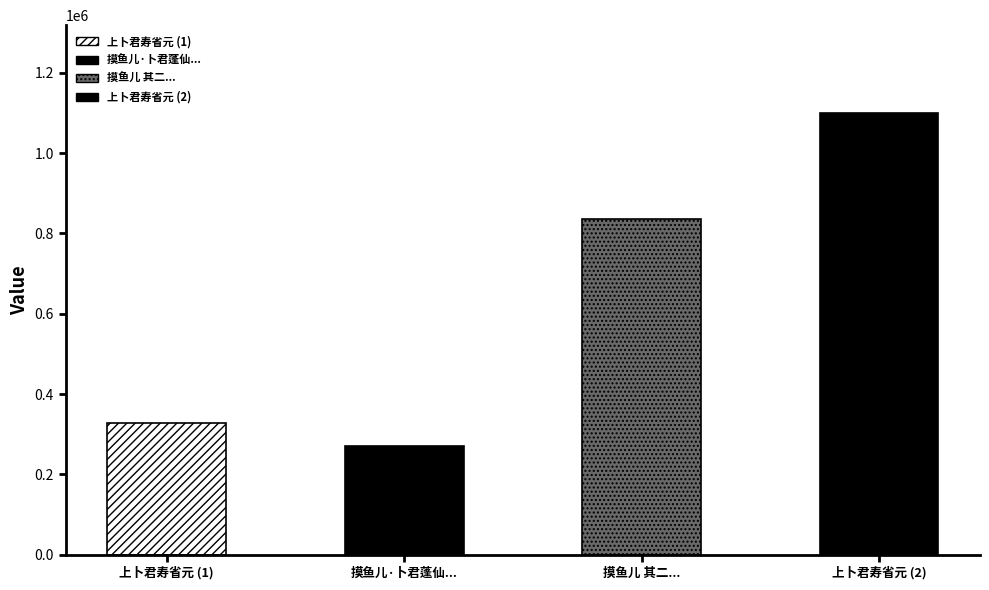

Where does the data first go above 836371?

上卜君寿省元